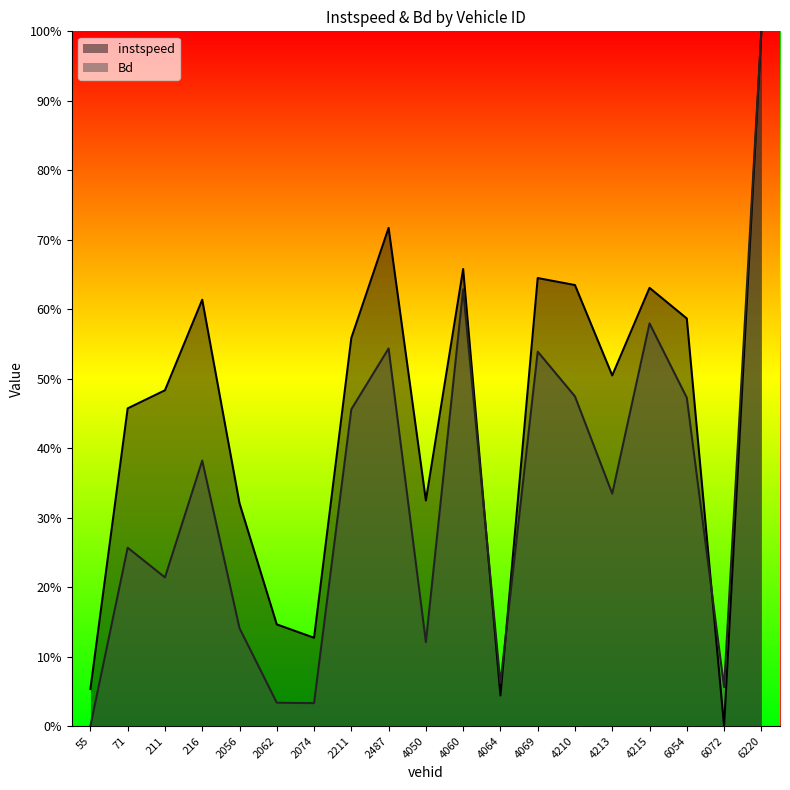

What are all the series names shown in the legend?

instspeed, Bd